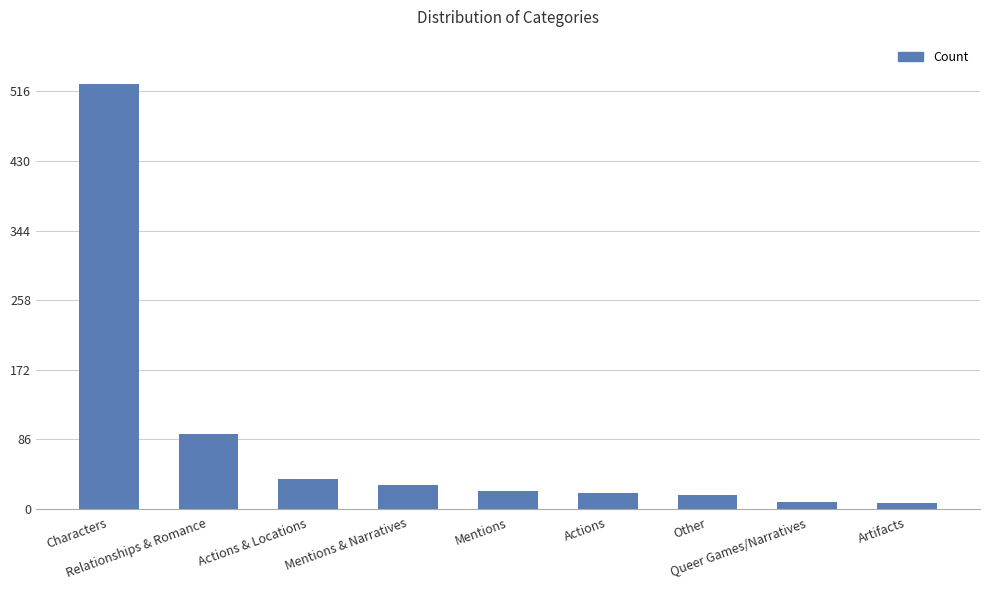

What is the value of the 1st bar from the left?

525